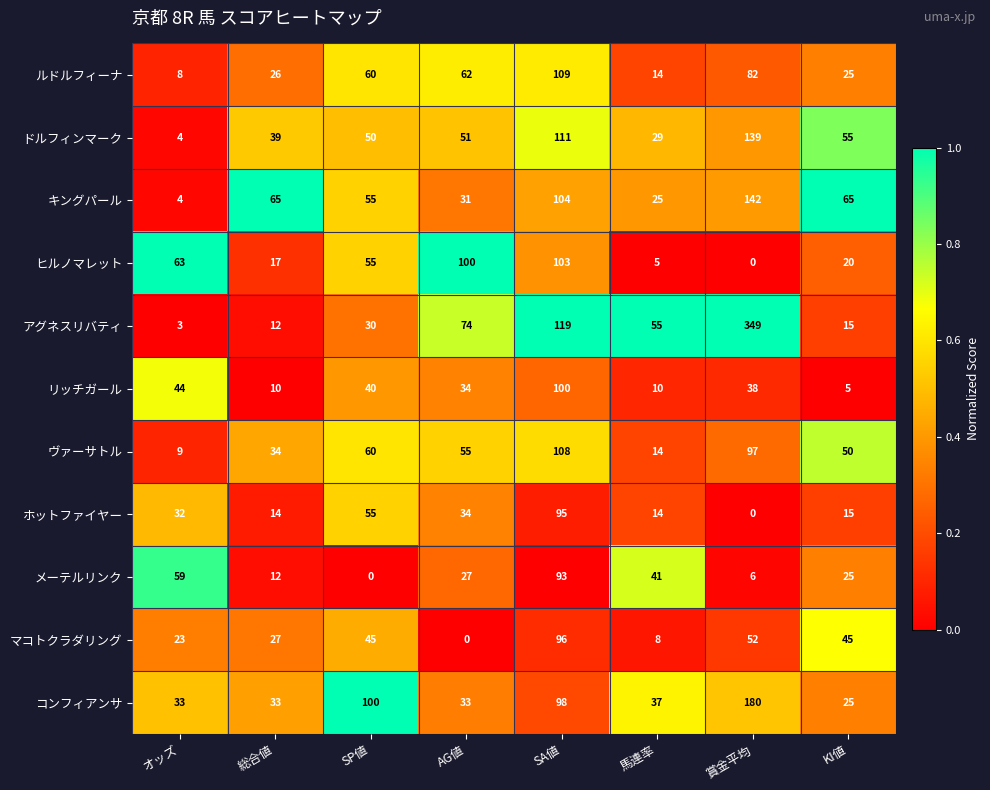

Which series has the largest total across all categories?

アグネスリバティ